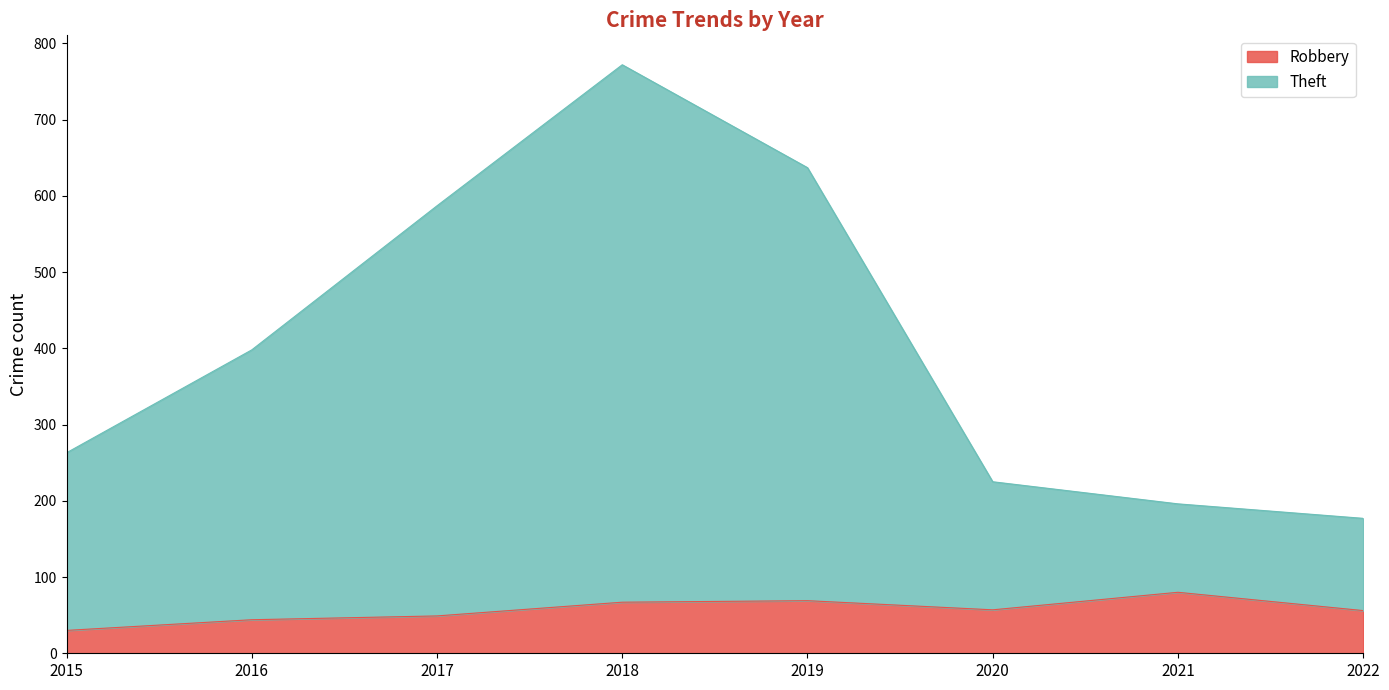

What are all the series names shown in the legend?

Robbery, Theft